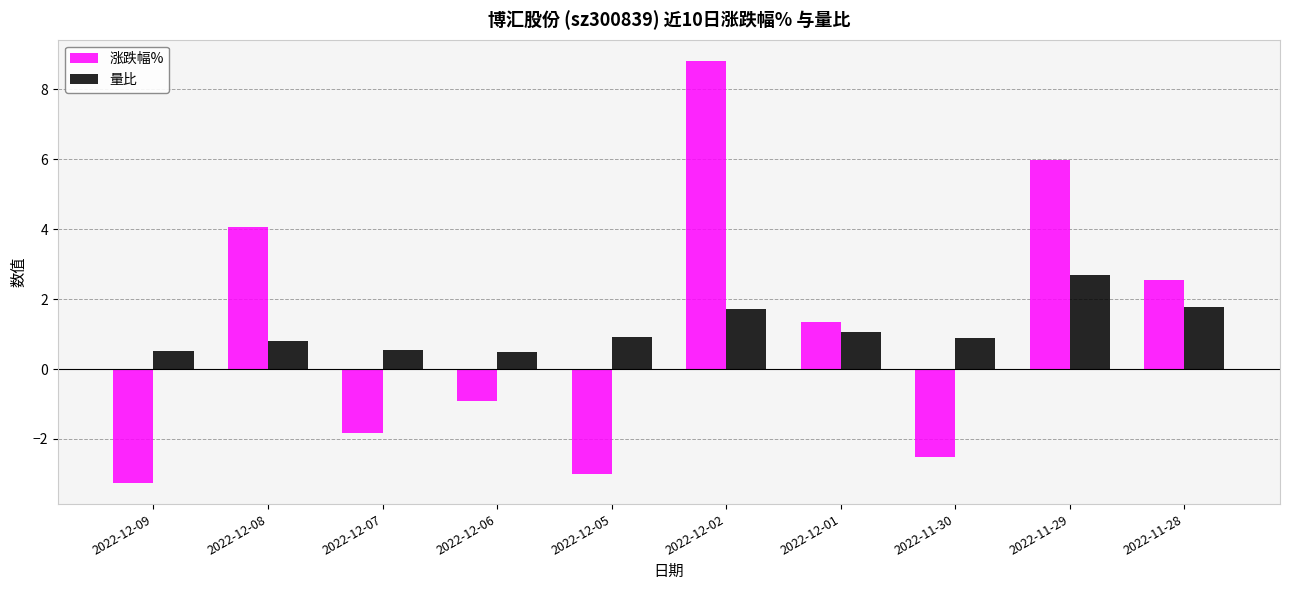

Is it true that 量比 equals 0.4 at 2022-11-28?

False